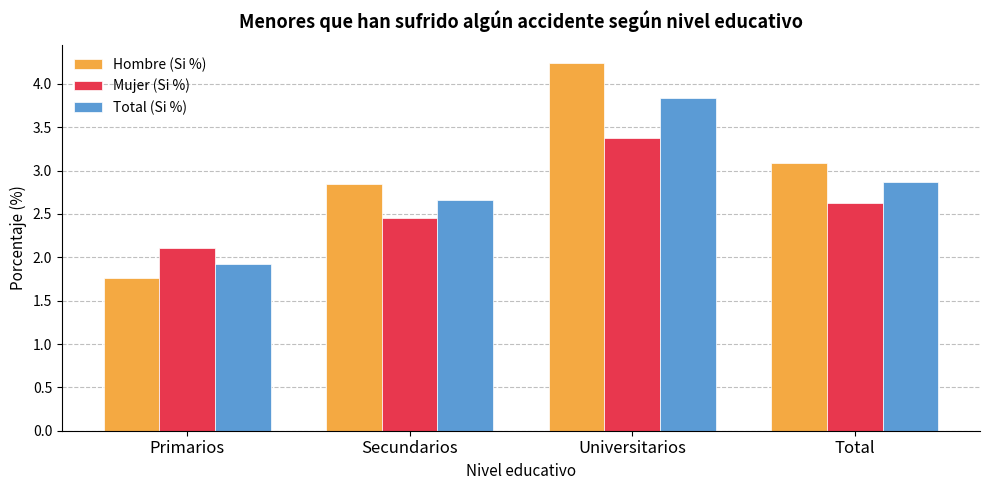

At which label does Mujer (Si %) reach its peak?

Universitarios